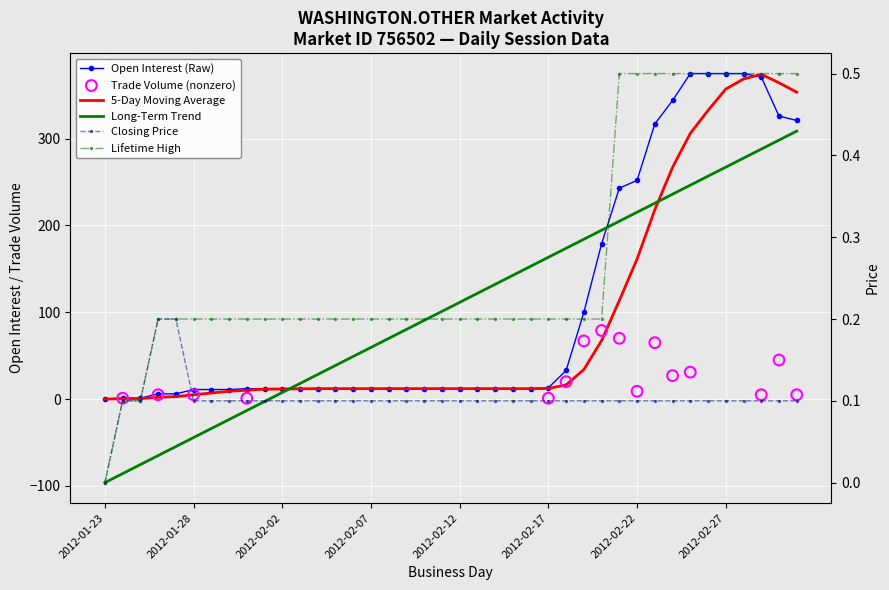

Which series has the largest total across all categories?

open interest